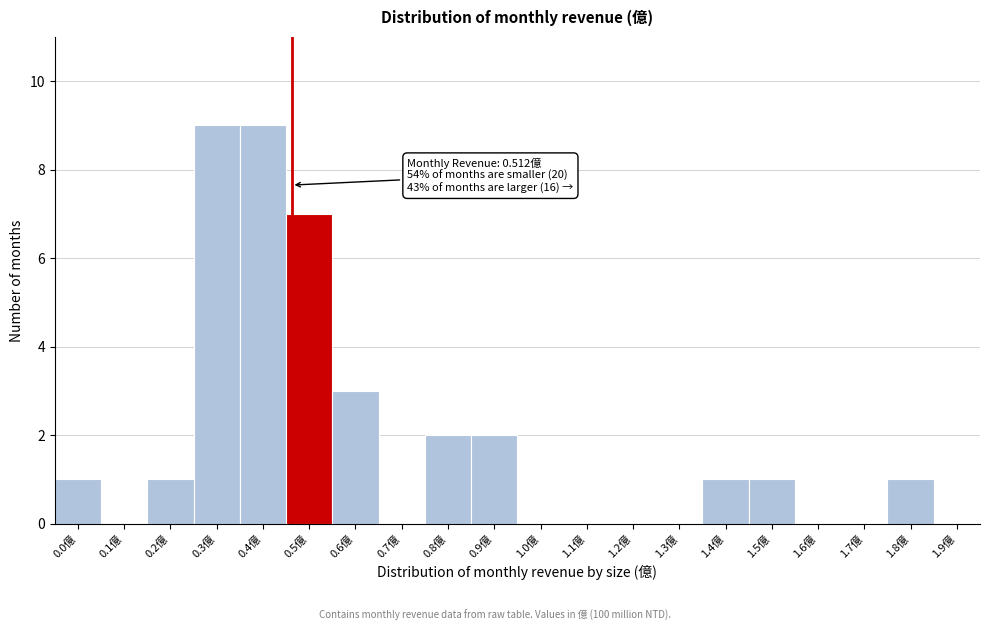

Reading left to right, list all the values displayed in this chart.

0.0億=1	0.1億=0	0.2億=1	0.3億=9	0.4億=9	0.5億=7	0.6億=3	0.7億=0	0.8億=2	0.9億=2	1.0億=0	1.1億=0	1.2億=0	1.3億=0	1.4億=1	1.5億=1	1.6億=0	1.7億=0	1.8億=1	1.9億=0